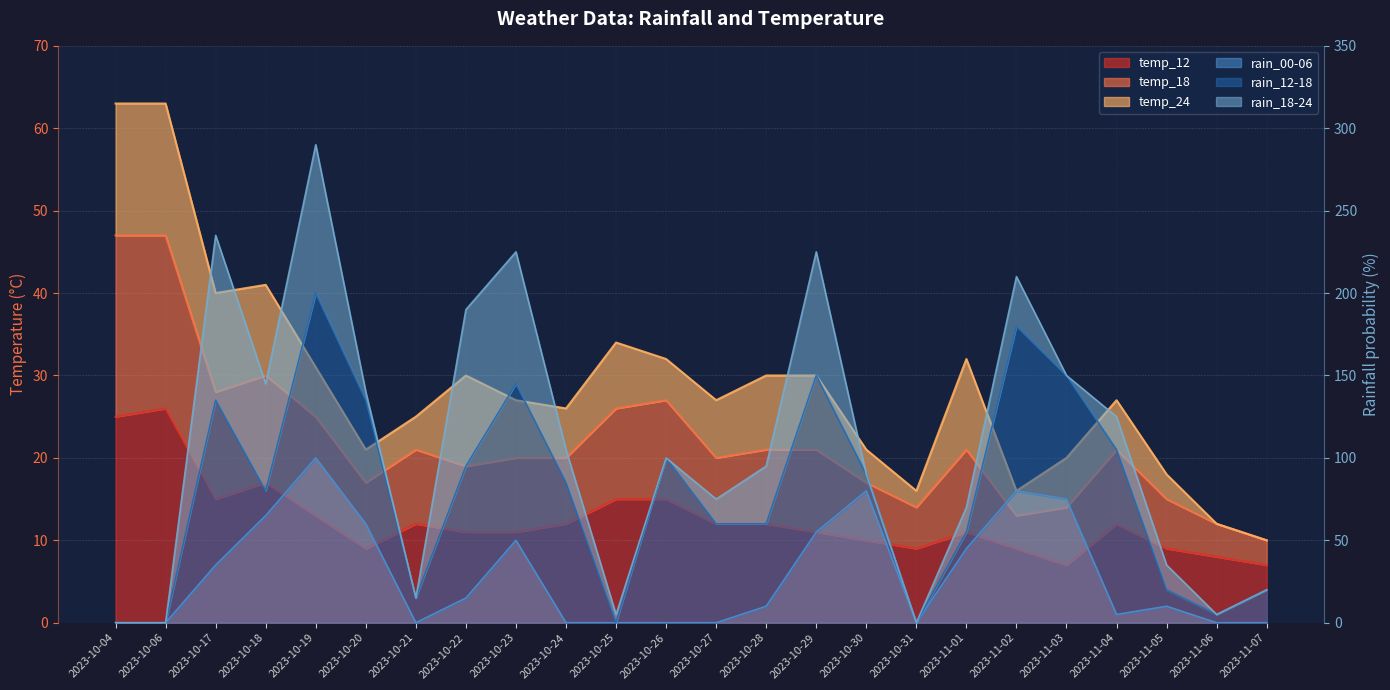

Where is the first local minimum for temp_12?

2023-10-17